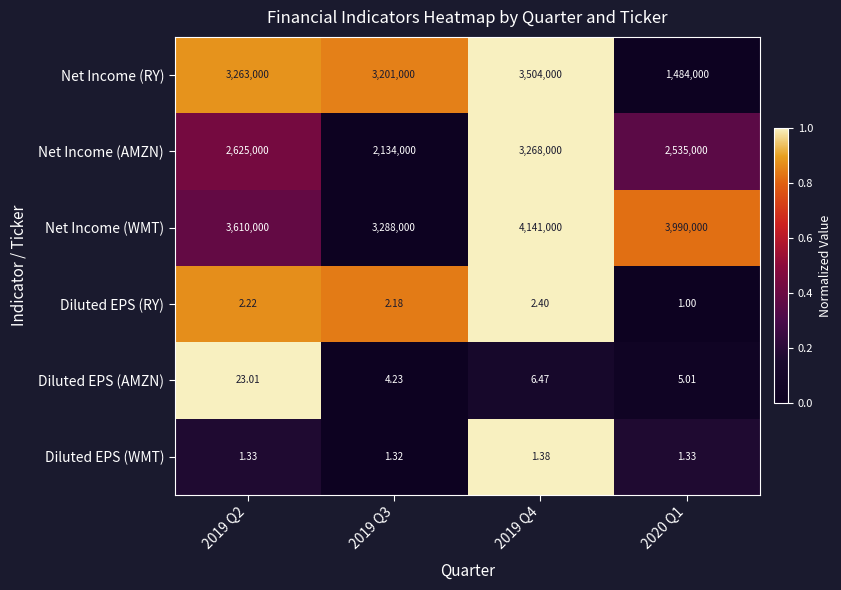

Is the value of Net Income (AMZN) at 2019 Q4 greater than the value of Diluted EPS (WMT) at 2019 Q2?

Yes